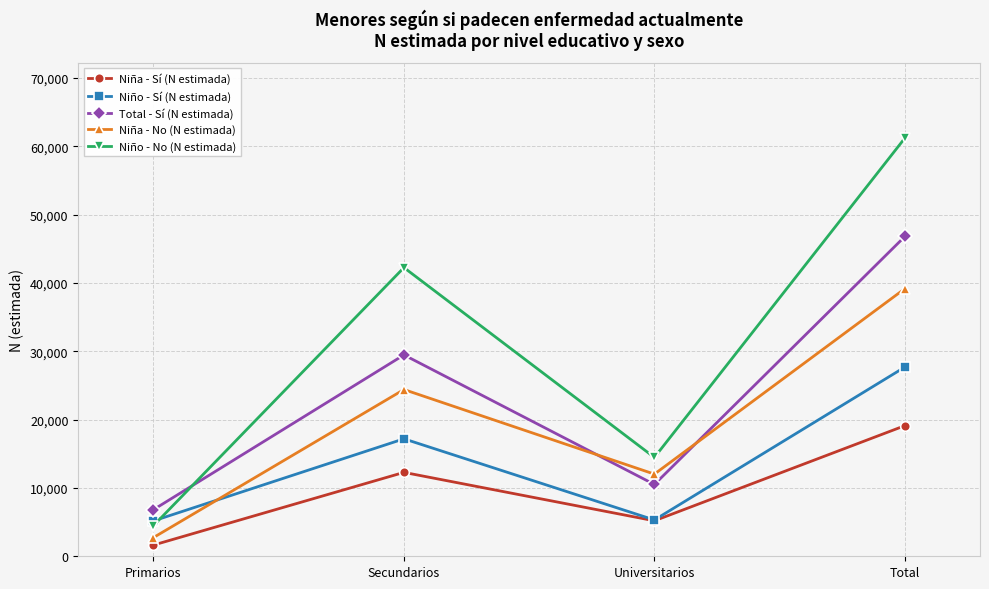

What is the difference between the maximum and minimum values in the Total - Sí (N estimada) series?

39970